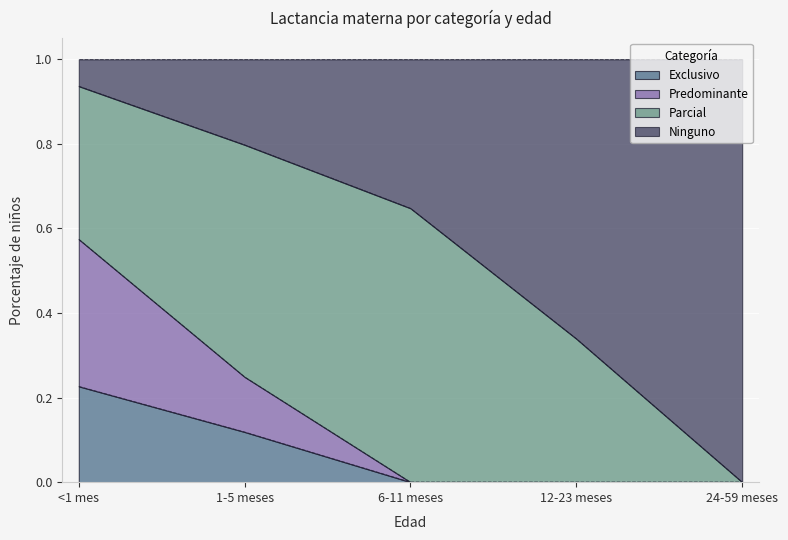

Where is Exclusivo nearest to the value 0?

6-11 meses